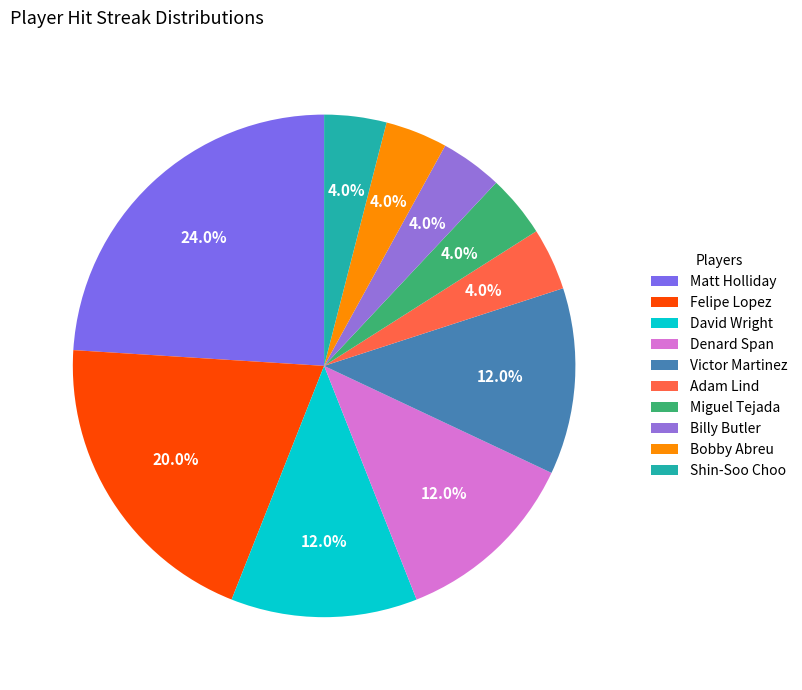

What is the total percentage of Miguel Tejada and Bobby Abreu?

8.0%